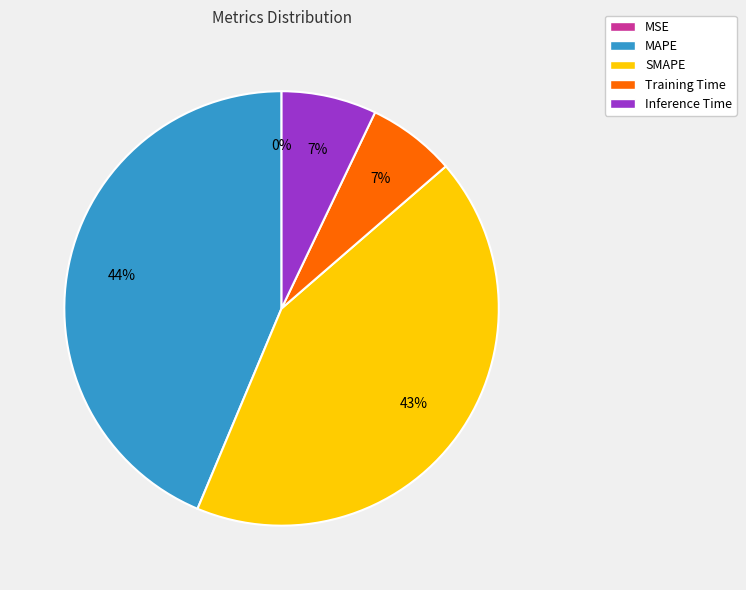

Does any single category account for the majority?

No